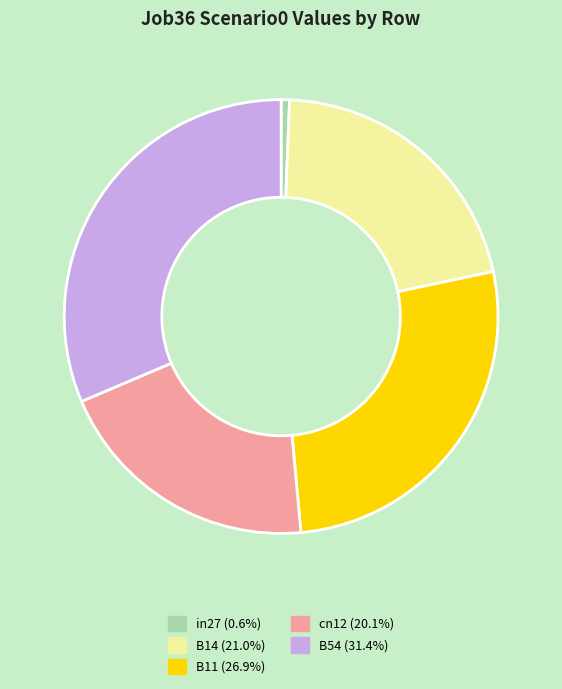

Rank the categories by value from highest to lowest.

B54, B11, B14, cn12, in27